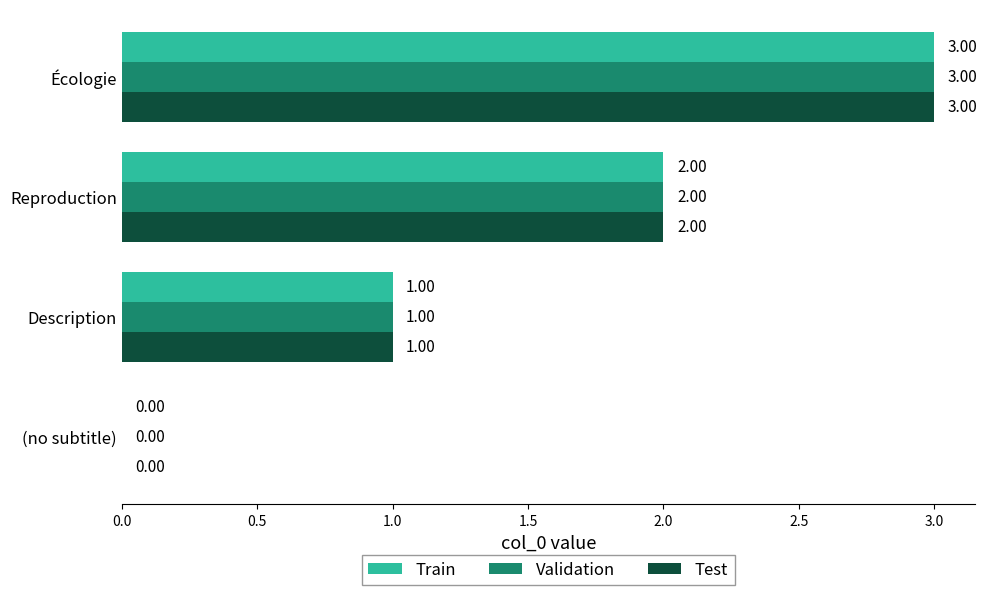

At which category is the sum across all series the highest?

Écologie